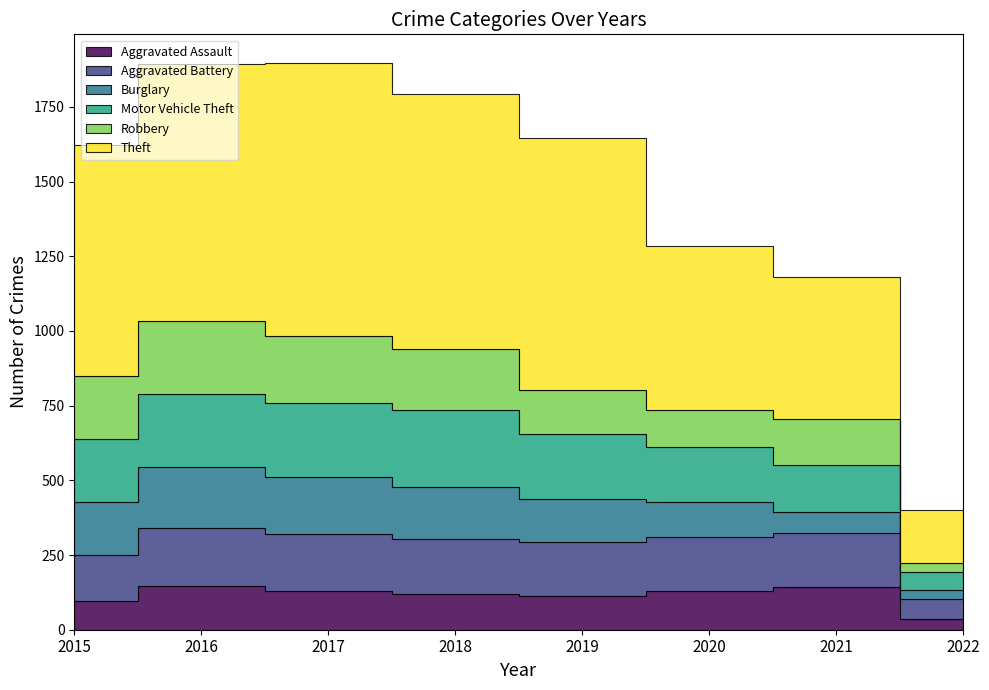

Read the Robbery value at 2017, to the nearest 5.

225